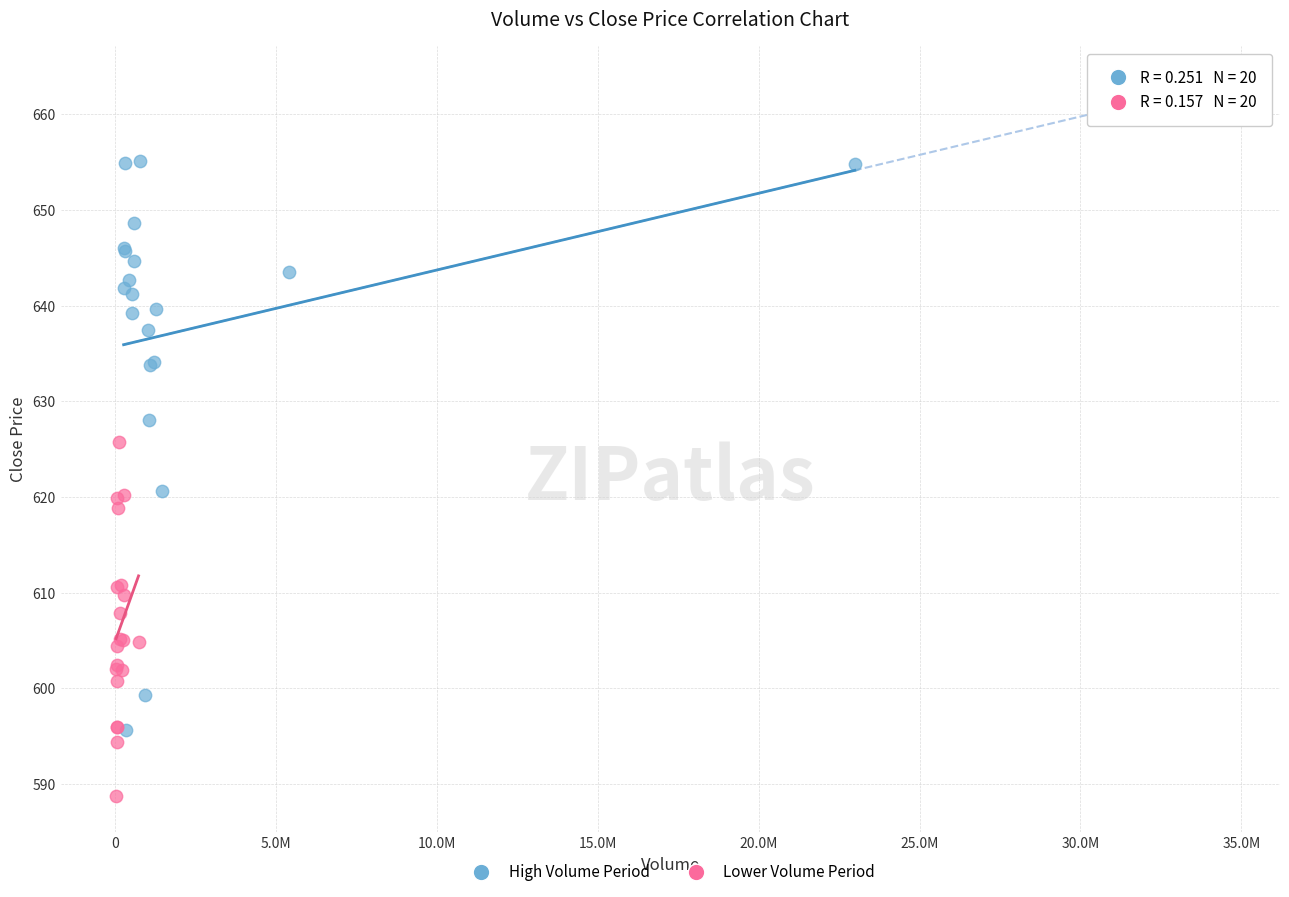

Which series has the widest spread of Y values?

High Volume Period